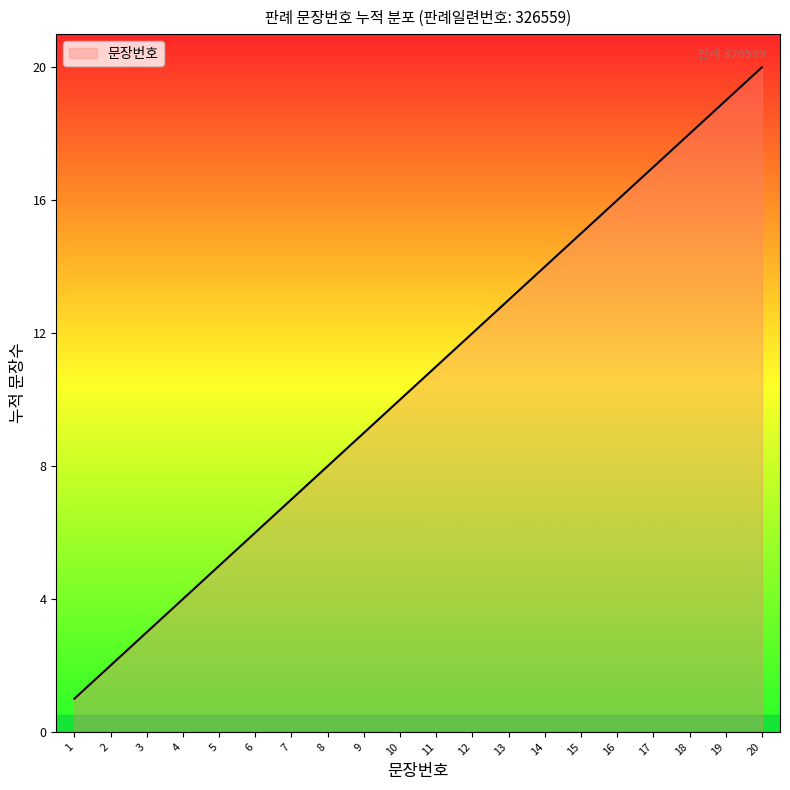

Is it true that the value at 12 is 12?

True